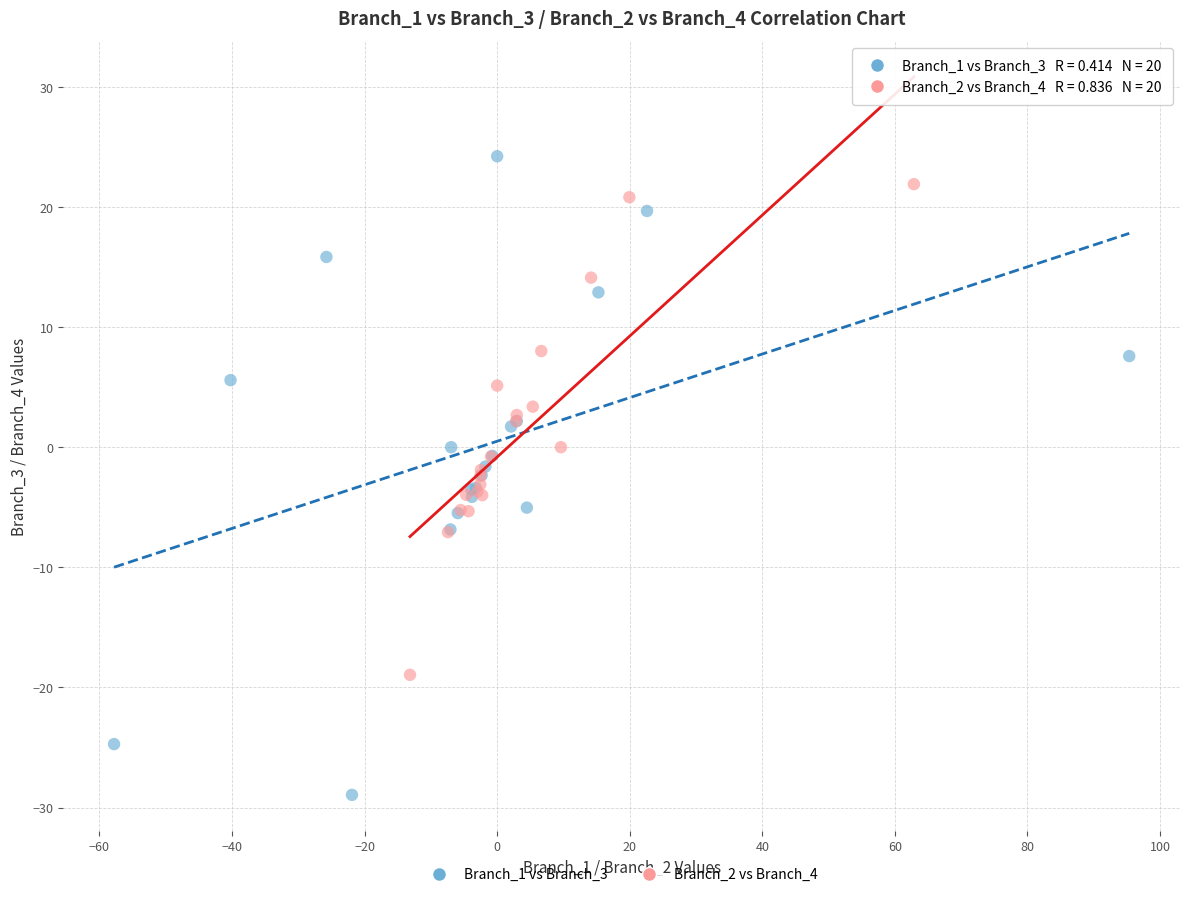

Which series reaches the minimum Y coordinate?

Branch_1 vs Branch_3